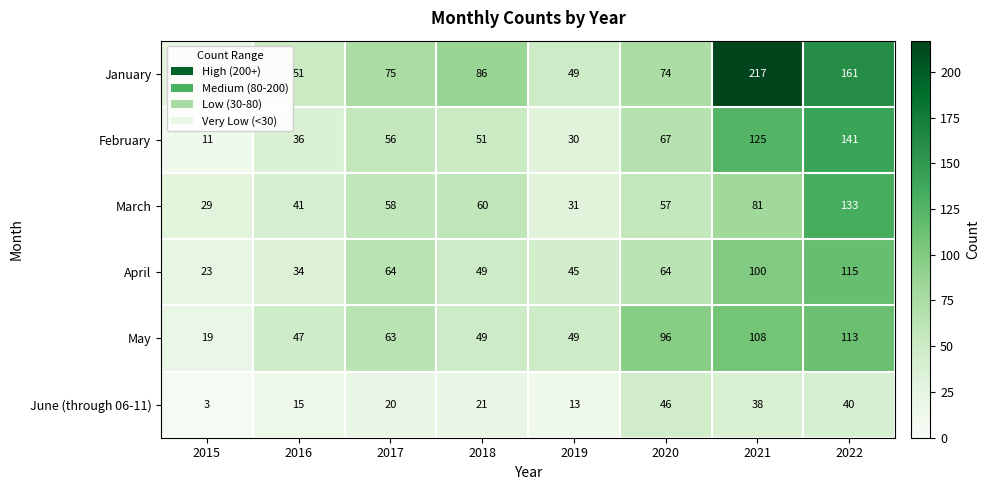

Between 2016 and 2017, which series saw the biggest shift?

April